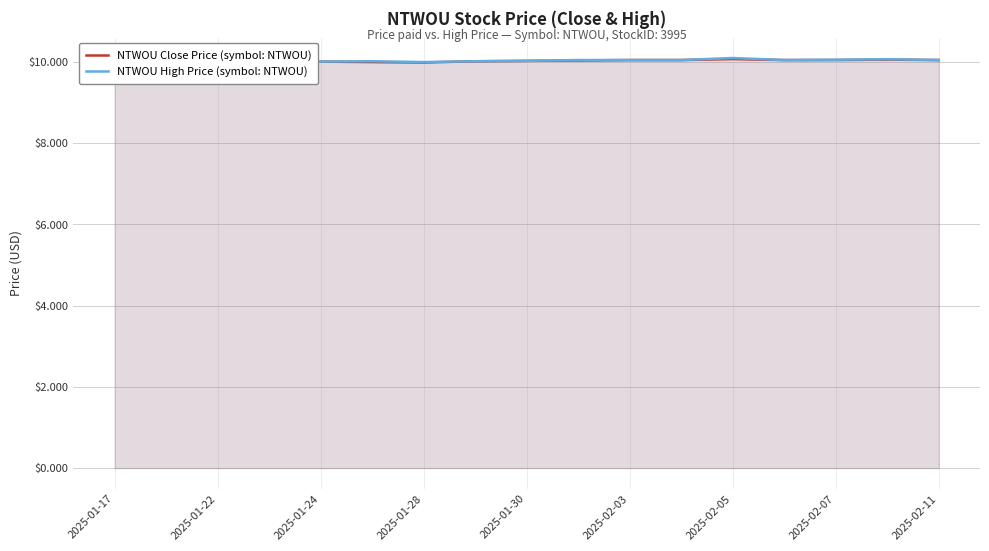

Where is NTWOU High Price (symbol: NTWOU) nearest to the value 10?

2025-01-22